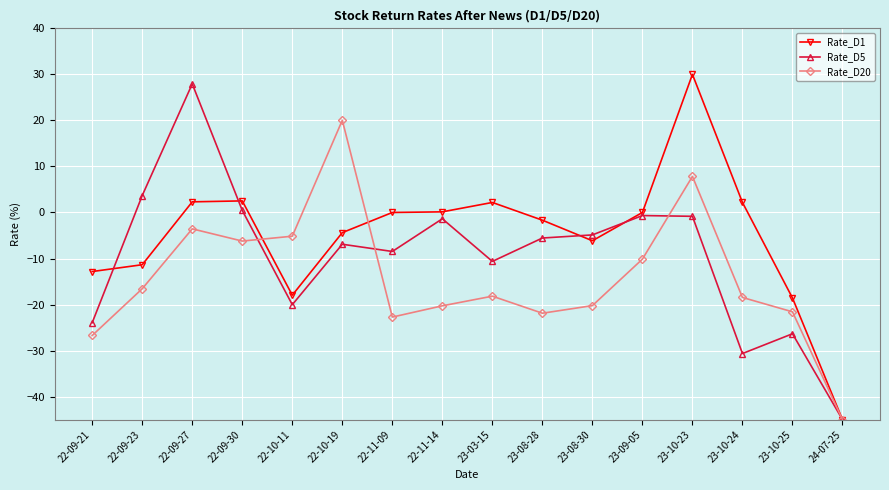

What is the difference between the highest and lowest values at 22-09-27?

31.5